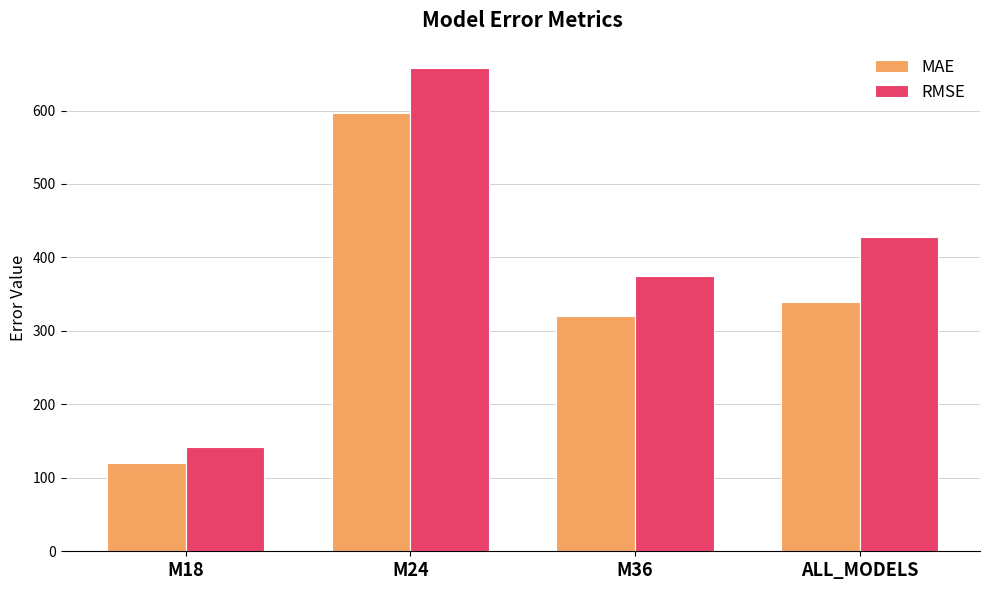

How many values in the RMSE series are below 428?

2